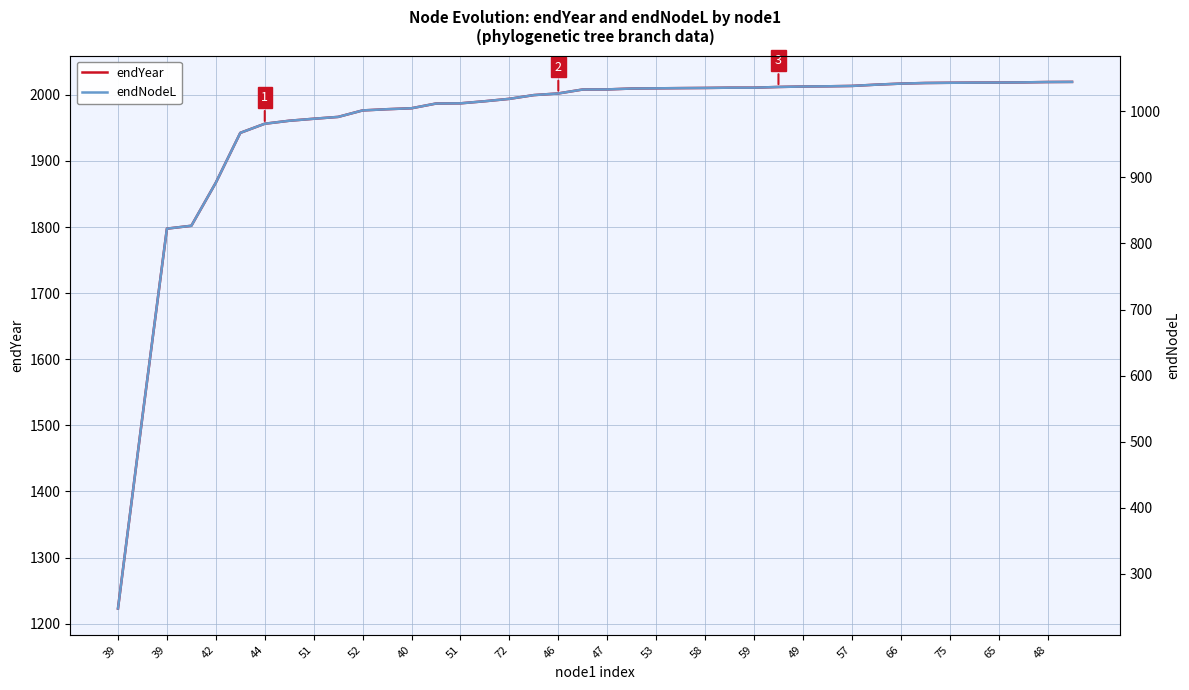

The endNodeL series shows 1003.2 at 53. True or false?

True